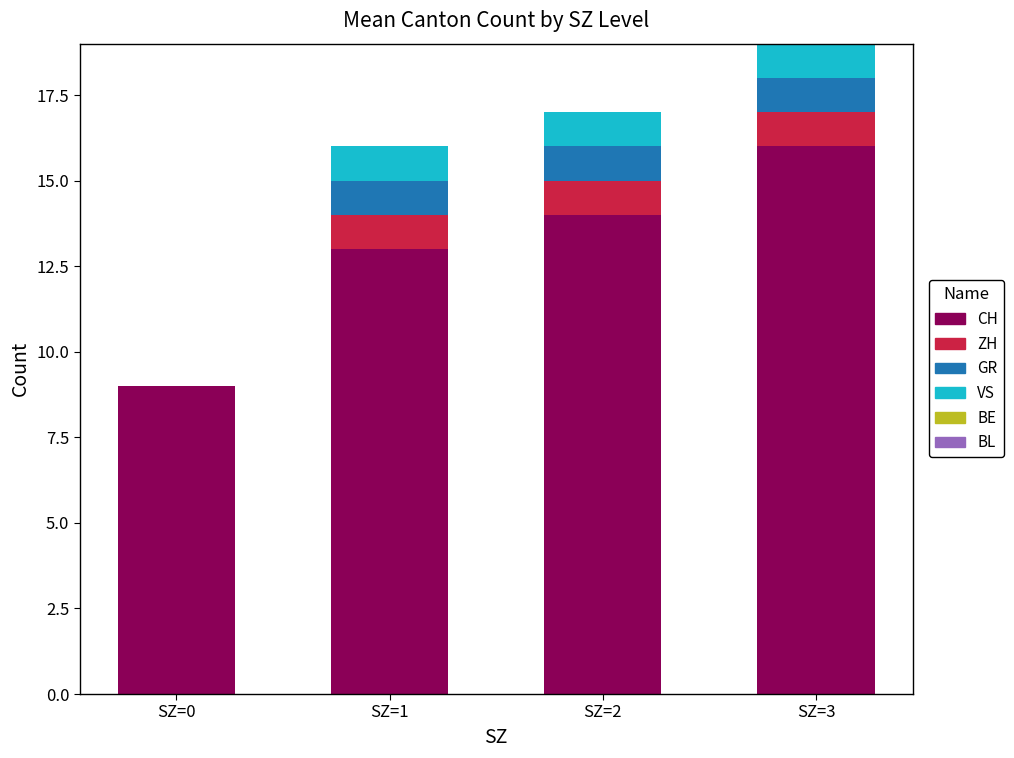

The CH series shows 21 at SZ=1. True or false?

False